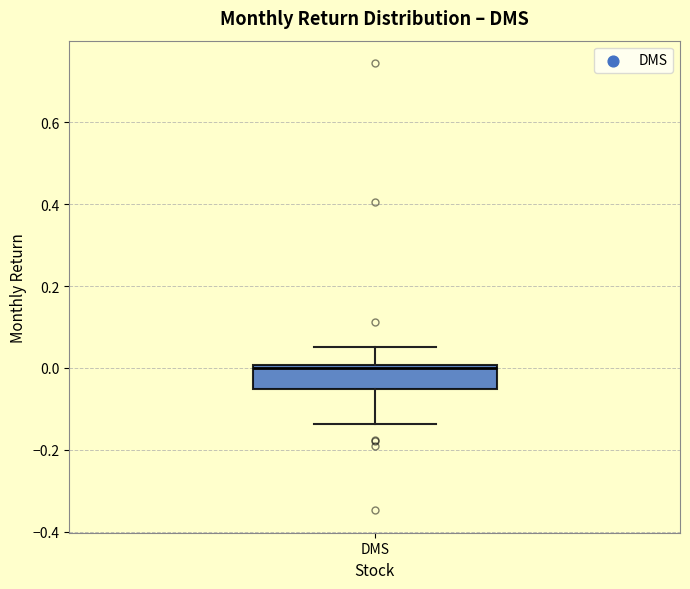

Transcribe this box plot: give where the median line is, the range the box spans, and where the two whiskers end, as read against the y-axis. The values are not printed on the chart, so give them approximately, as read against the axis.

median 0.00 (just below the box's upper edge), box -0.06 to 0.00, whiskers -0.14 to 0.06